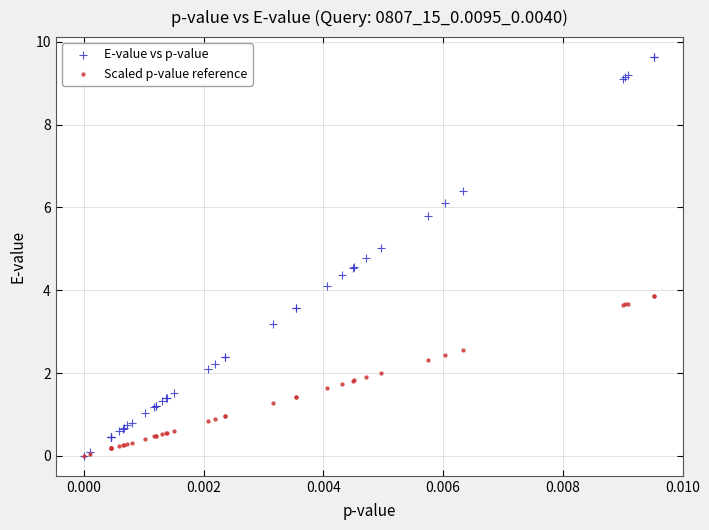

What are all the series names shown in the legend?

E-value vs p-value, Scaled p-value reference